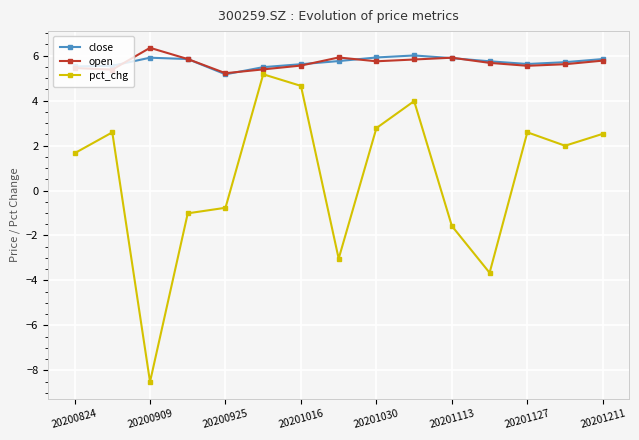

What are all the series names shown in the legend?

close, open, pct_chg